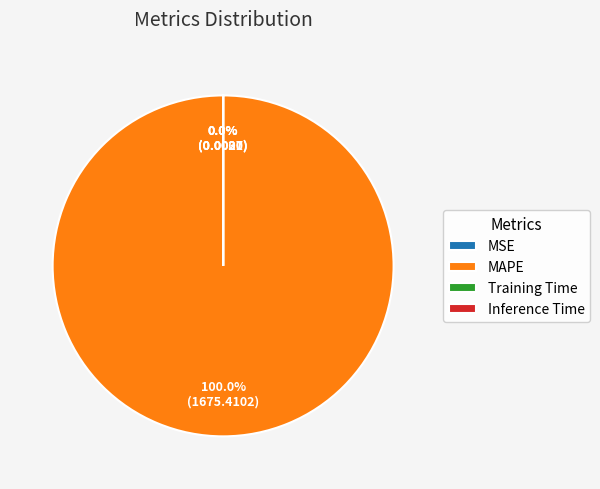

How many segments does this pie chart have?

4